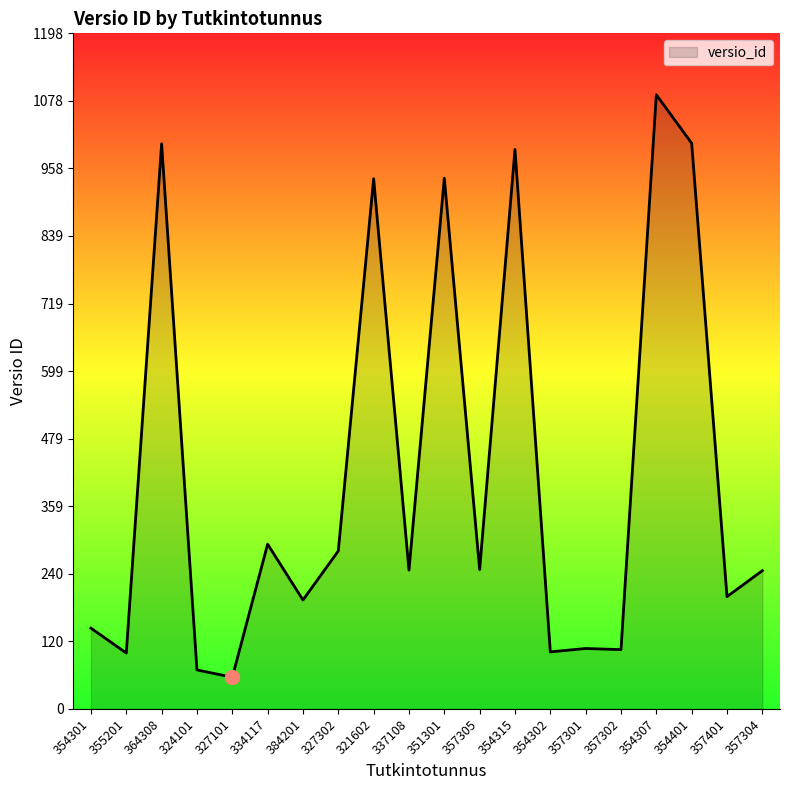

Approximately how many times larger is the value at 357304 compared to 355201?

2.5